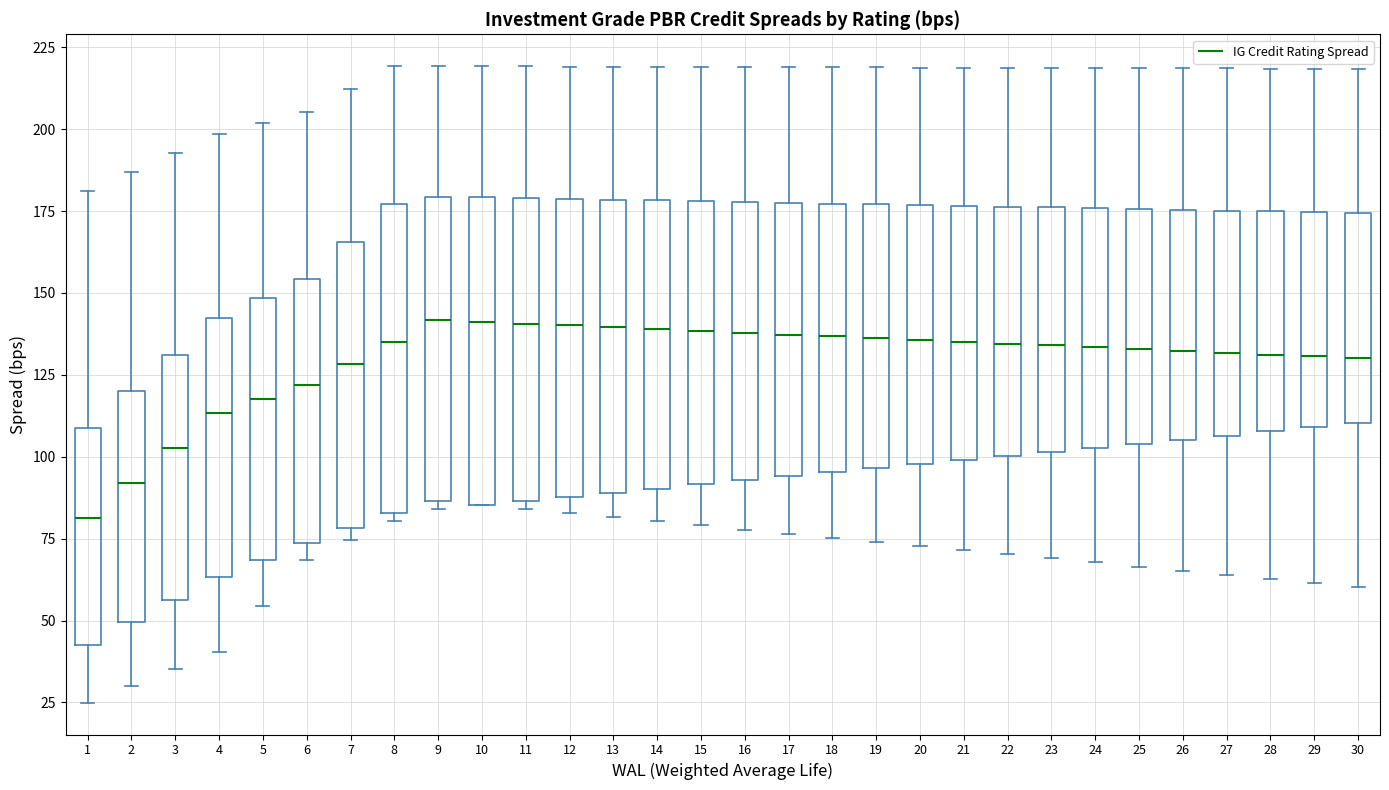

Reading left to right, transcribe this box plot: for each box, give where its median line is, the range the box spans, and where its two whiskers end, as read against the y-axis. The values are not printed on the chart, so give them approximately, as read against the axis.

1: median 80, box 45 to 110, whiskers 25 to 180
2: median 90, box 50 to 120, whiskers 30 to 185
3: median 105, box 55 to 130, whiskers 35 to 195
4: median 115, box 65 to 145, whiskers 40 to 200
5: median 115, box 70 to 150, whiskers 55 to 200
6: median 120, box 75 to 155, whiskers 70 to 205
7: median 130, box 80 to 165, whiskers 75 to 210
8: median 135, box 85 to 175, whiskers 80 to 220
9: median 140, box 85 to 180, whiskers 85 (just below the box's lower edge) to 220
10: median 140, box 85 to 180, whiskers 85 to 220
11: median 140, box 85 to 180, whiskers 85 (just below the box's lower edge) to 220
12: median 140, box 90 to 180, whiskers 85 to 220
13: median 140, box 90 to 180, whiskers 80 to 220
14: median 140, box 90 to 180, whiskers 80 to 220
15: median 140, box 90 to 180, whiskers 80 to 220
16: median 140, box 95 to 180, whiskers 80 to 220
17: median 135, box 95 to 180, whiskers 75 to 220
18: median 135, box 95 to 175, whiskers 75 to 220
19: median 135, box 95 to 175, whiskers 75 to 220
20: median 135, box 100 to 175, whiskers 75 to 220
21: median 135, box 100 to 175, whiskers 70 to 220
22: median 135, box 100 to 175, whiskers 70 to 220
23: median 135, box 100 to 175, whiskers 70 to 220
24: median 135, box 105 to 175, whiskers 70 to 220
25: median 135, box 105 to 175, whiskers 65 to 220
26: median 130, box 105 to 175, whiskers 65 to 220
27: median 130, box 105 to 175, whiskers 65 to 220
28: median 130, box 110 to 175, whiskers 65 to 220
29: median 130, box 110 to 175, whiskers 60 to 220
30: median 130, box 110 to 175, whiskers 60 to 220